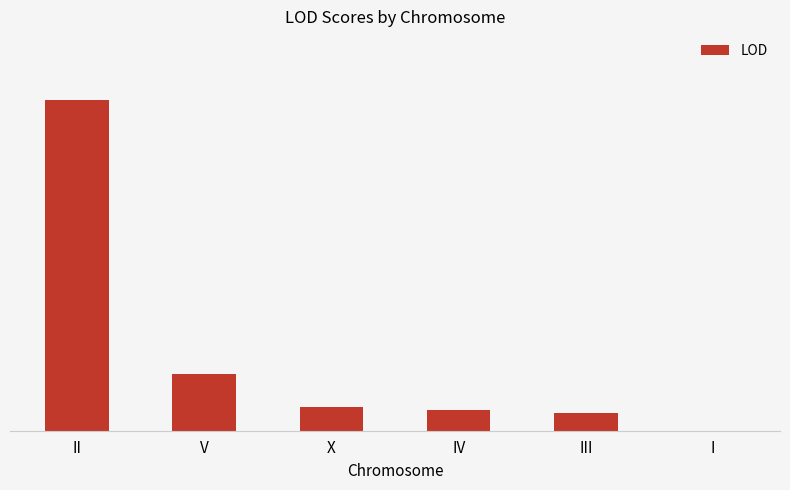

Which label corresponds to the smallest value in the chart?

I